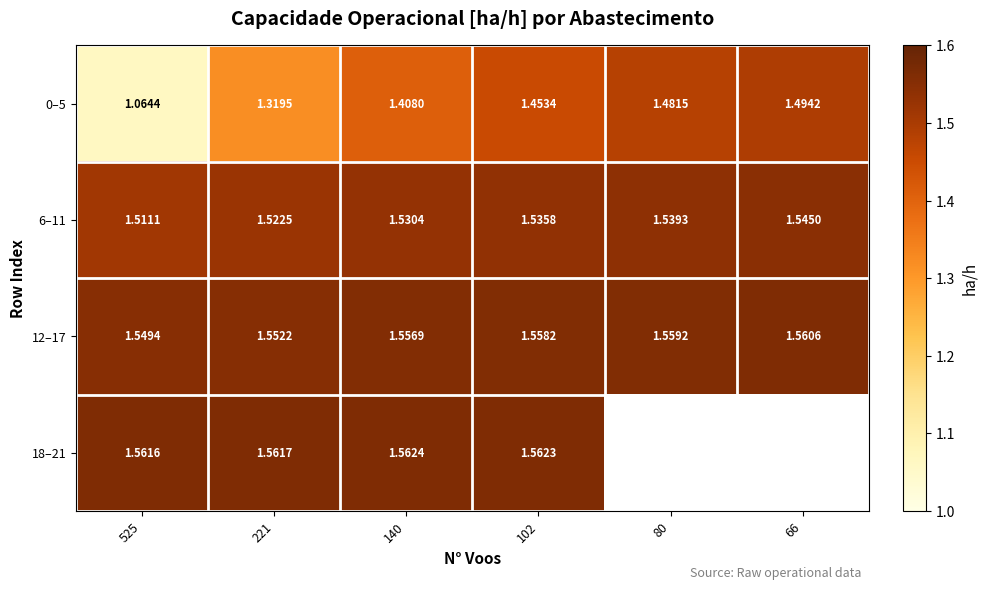

At how many categories does at least one series exceed 1?

6